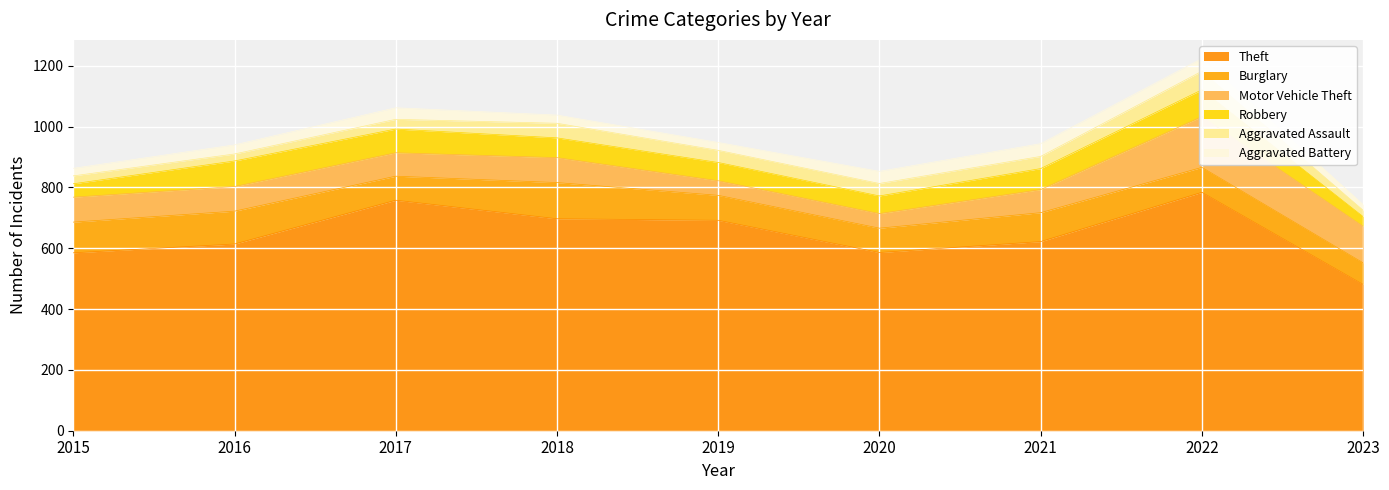

Reading left to right, what are all the values shown in this chart?

Theft: 2015=585	2016=614	2017=758	2018=697	2019=692	2020=586	2021=622	2022=784	2023=481
Burglary: 2015=101	2016=108	2017=79	2018=119	2019=82	2020=80	2021=95	2022=82	2023=71
Motor Vehicle Theft: 2015=82	2016=81	2017=77	2018=82	2019=48	2020=48	2021=76	2022=167	2023=120
Robbery: 2015=44	2016=84	2017=78	2018=65	2019=60	2020=58	2021=69	2022=88	2023=32
Aggravated Assault: 2015=26	2016=23	2017=32	2018=48	2019=40	2020=41	2021=40	2022=61	2023=21
Aggravated Battery: 2015=25	2016=30	2017=38	2018=27	2019=26	2020=40	2021=42	2022=42	2023=19